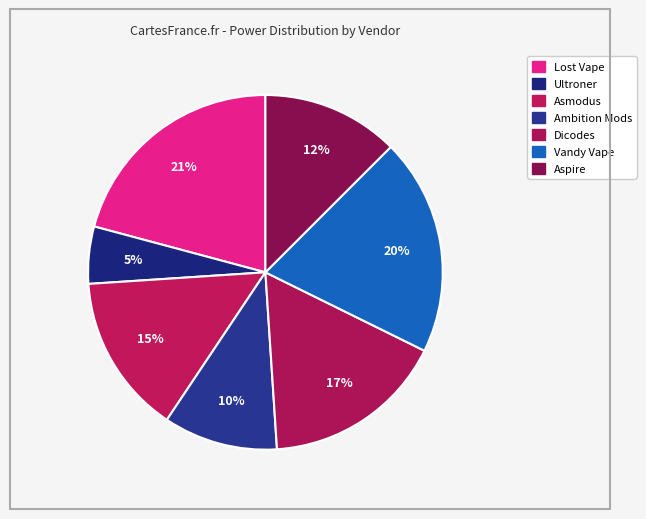

To the nearest percent, what percentage of the pie is Lost Vape?

21%